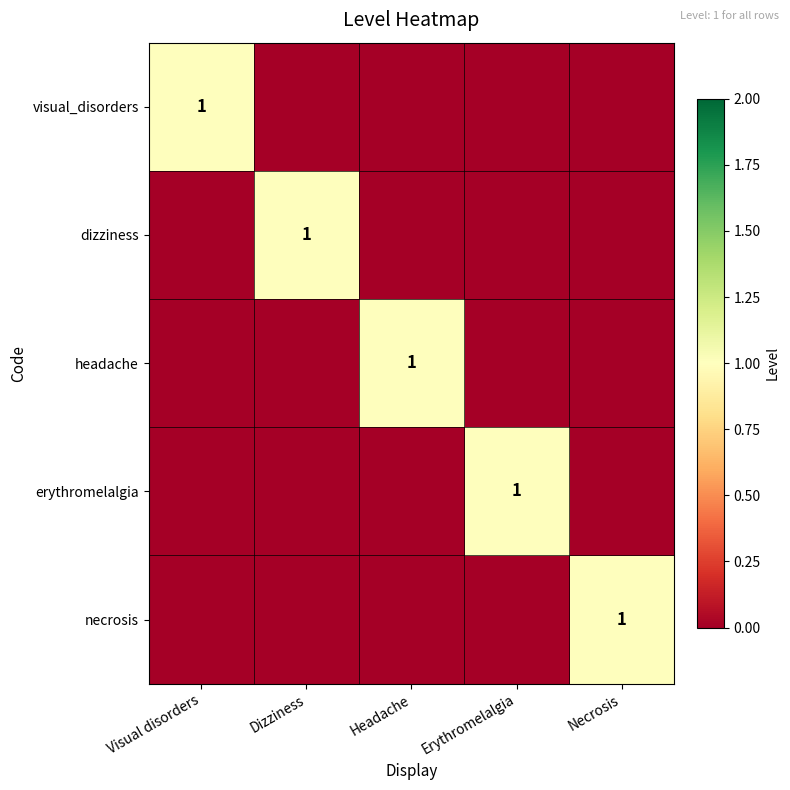

The value of dizziness at Dizziness is 1. True or false?

True